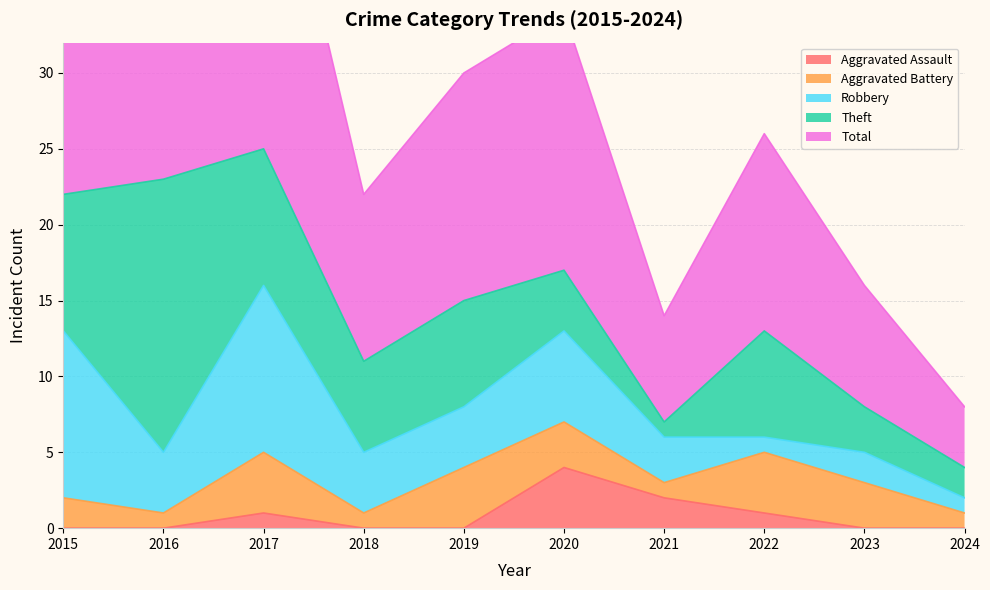

How many interior local valleys does the Theft series have?

2